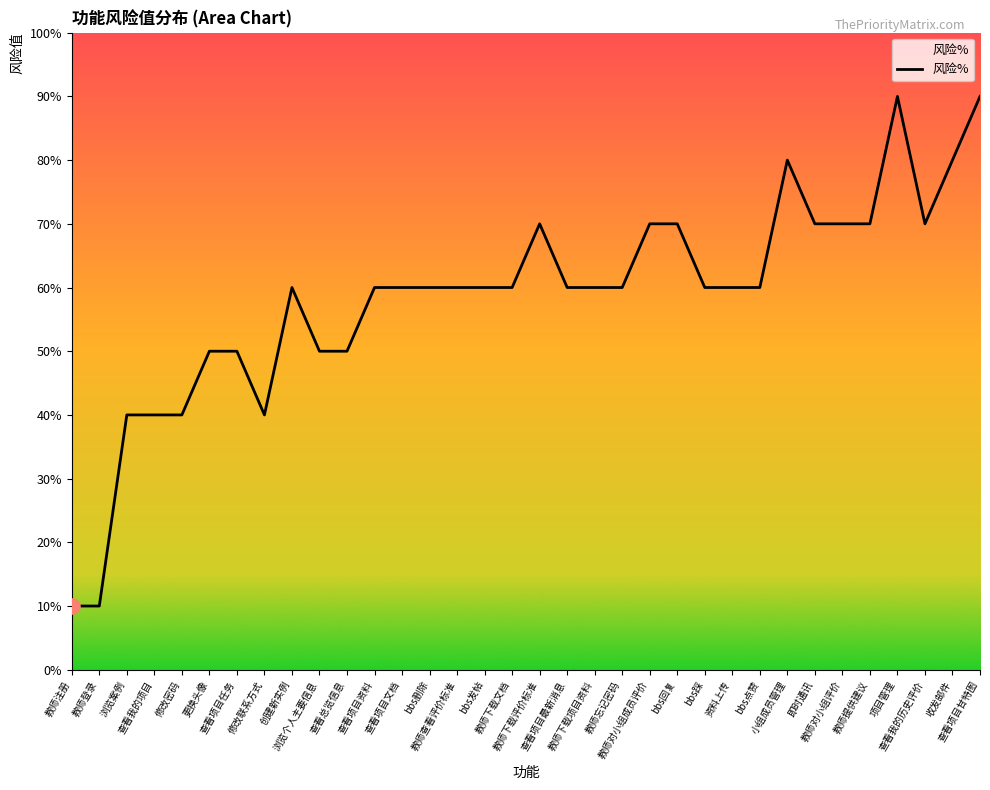

Between 教师对小组成员评价 and bbs点赞, which is larger?

教师对小组成员评价